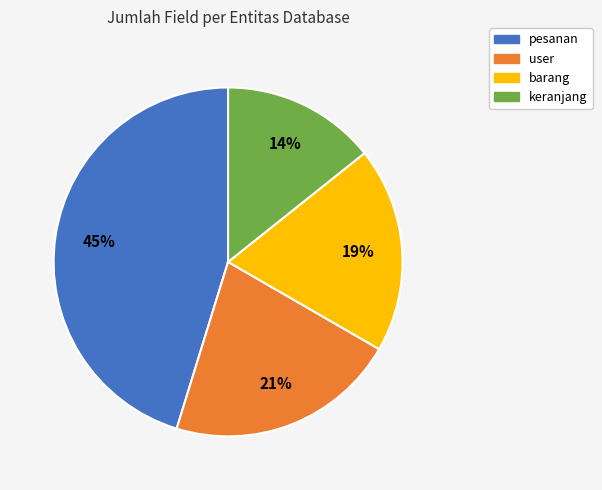

Is there any slice that represents more than half of the pie?

No